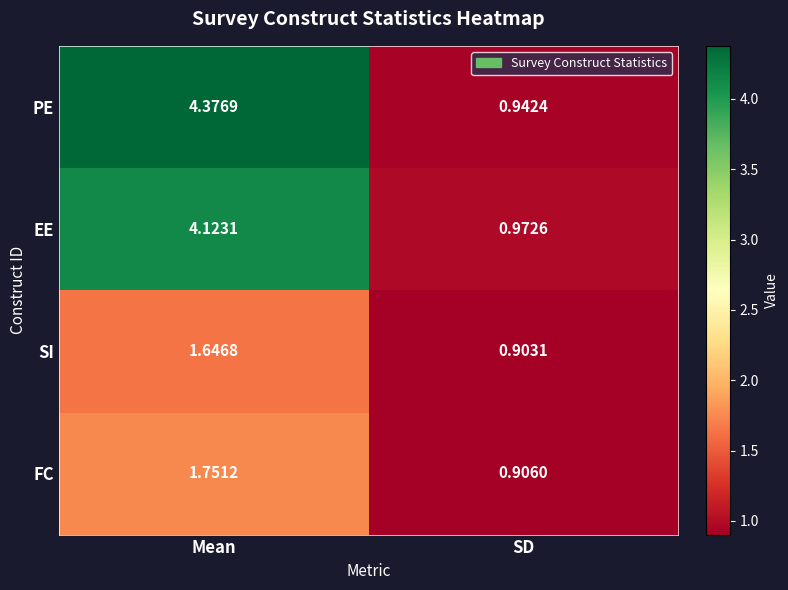

At which label does SI reach its minimum?

SD